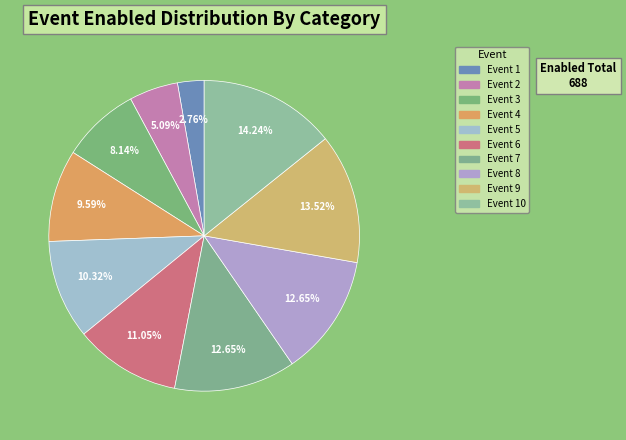

What is the largest slice in the pie chart?

10